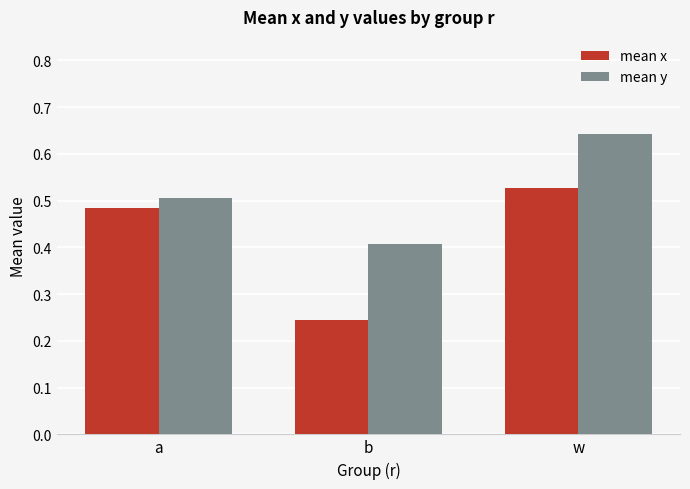

What is the sum of the mean y values at a and w?

1.1